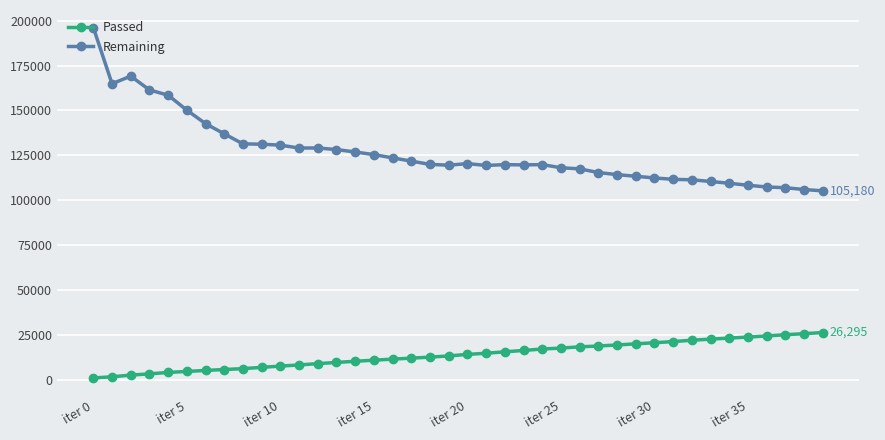

True or false: Remaining has more than 2 points higher than both neighbors.

True